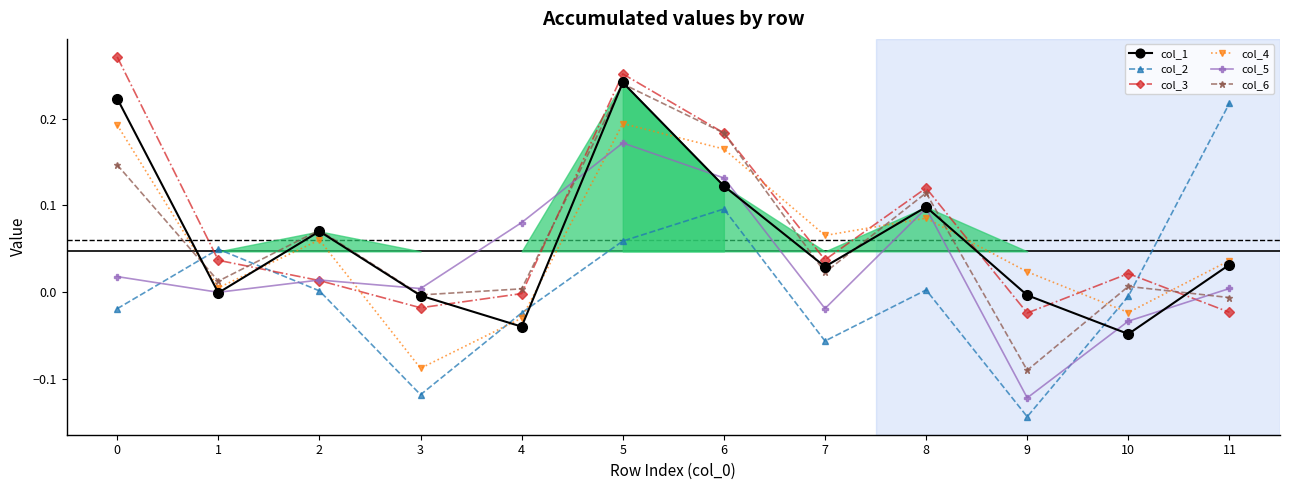

After their last crossing, which series has the higher values: col_4 or col_1?

col_4